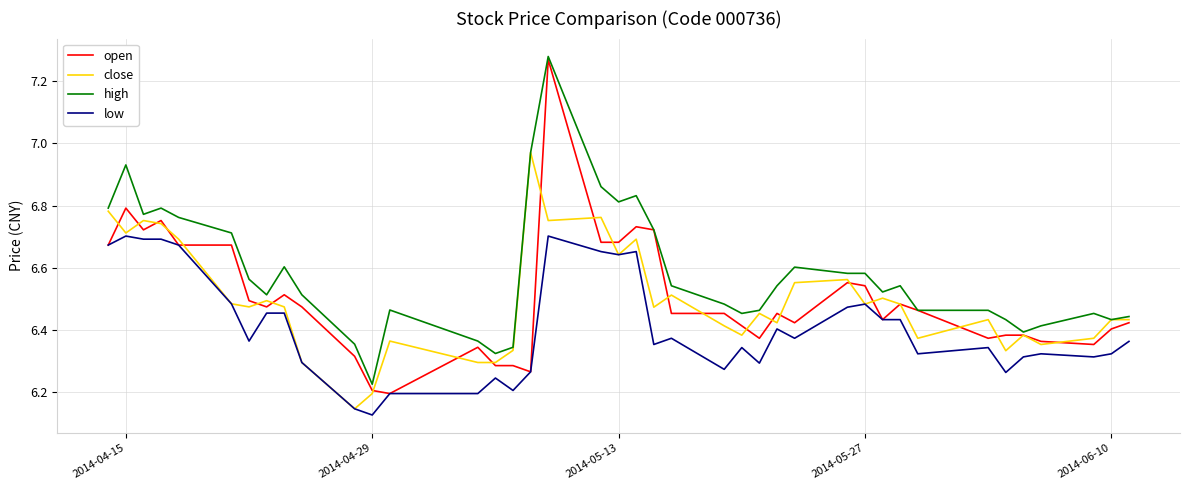

True or false: high and low cross at least once.

False